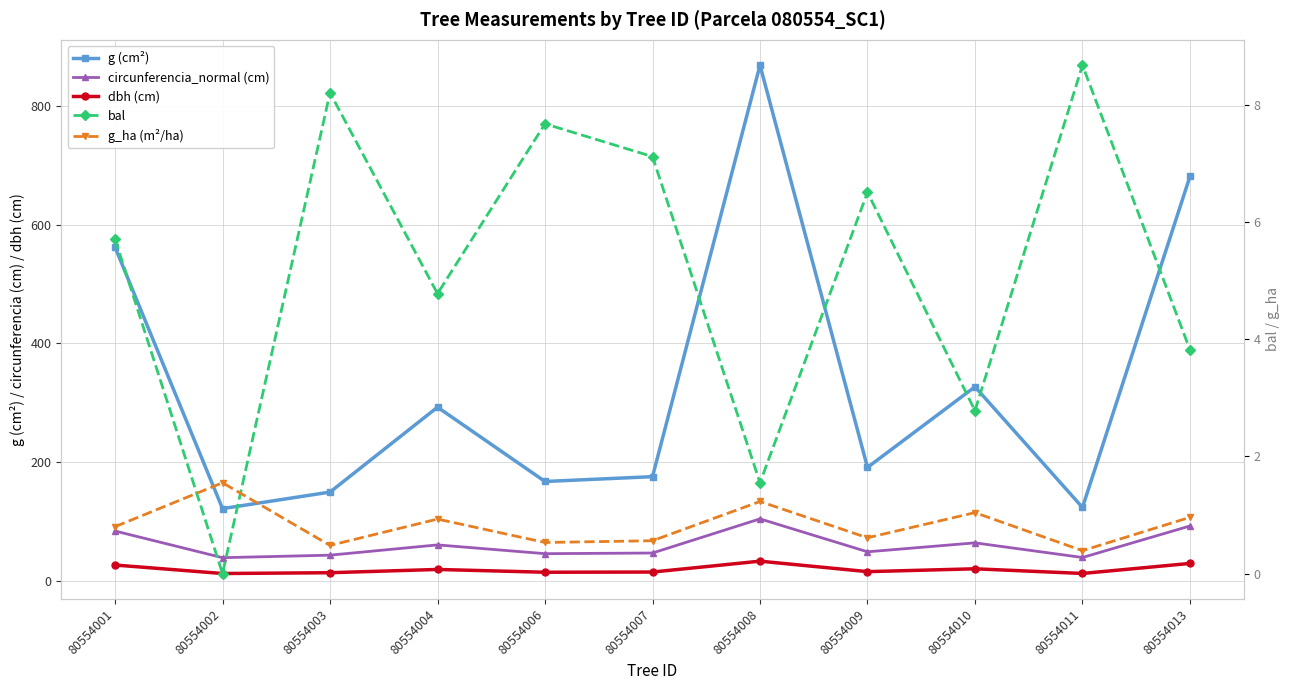

What are all the series names shown in the legend?

g (cm²), circunferencia_normal (cm), dbh (cm), bal, g_ha (m²/ha)